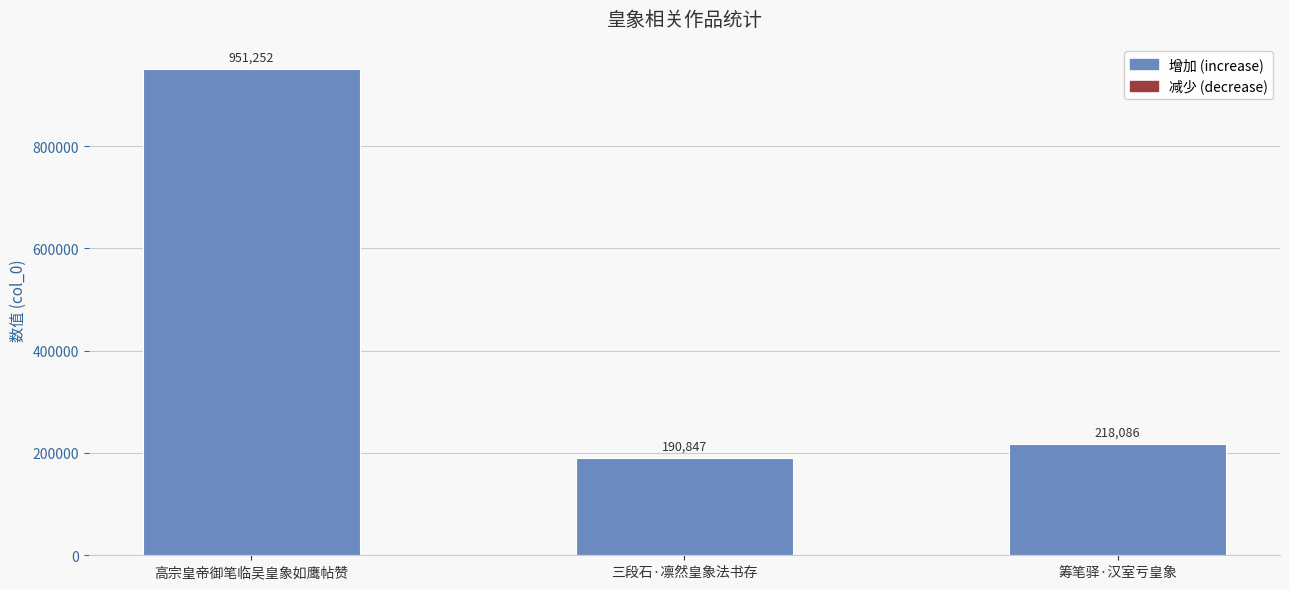

How many series are shown in this chart?

1